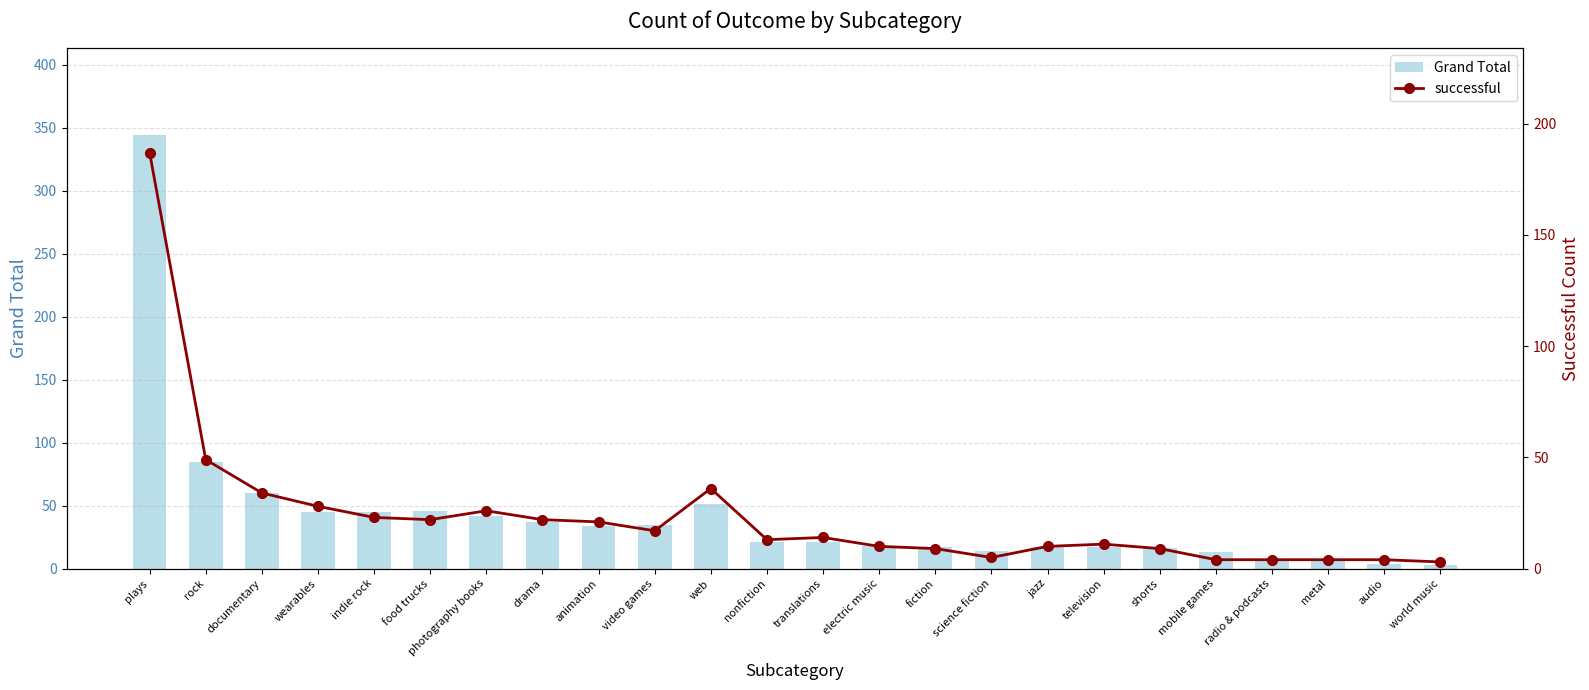

What is the sum of all Grand Total values?

1000